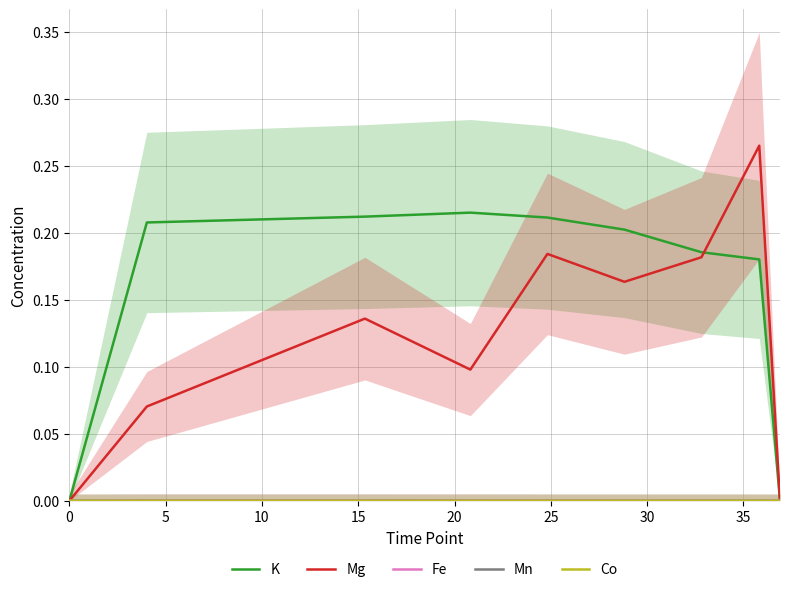

How many lines are shown in the chart?

5